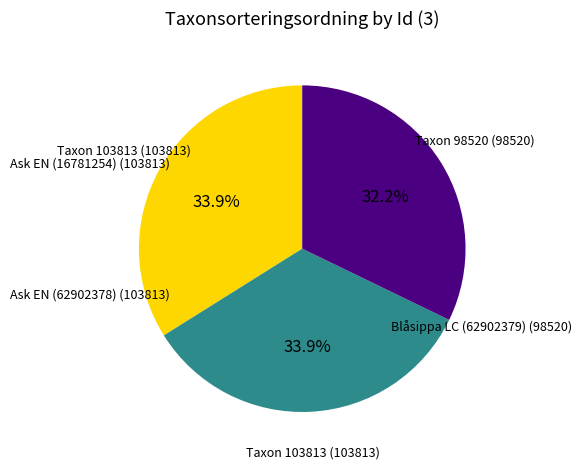

Is there a majority slice in this chart?

No